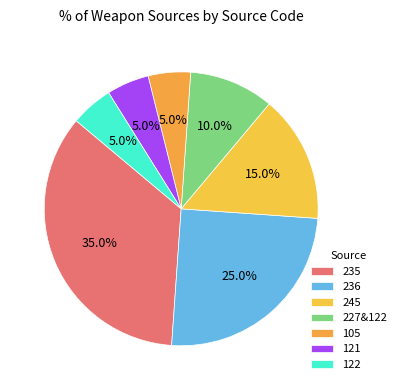

What is the ratio of the value at 236 to the value at 245?

1.7